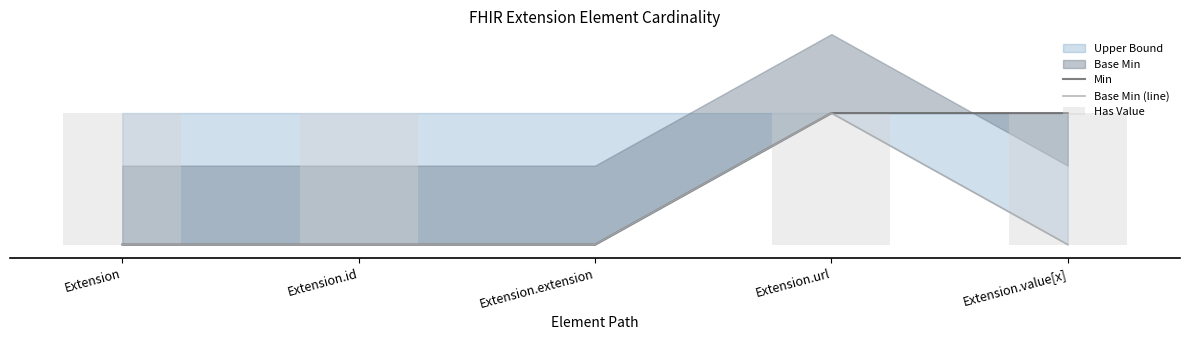

Which series has the widest spread of values?

Min